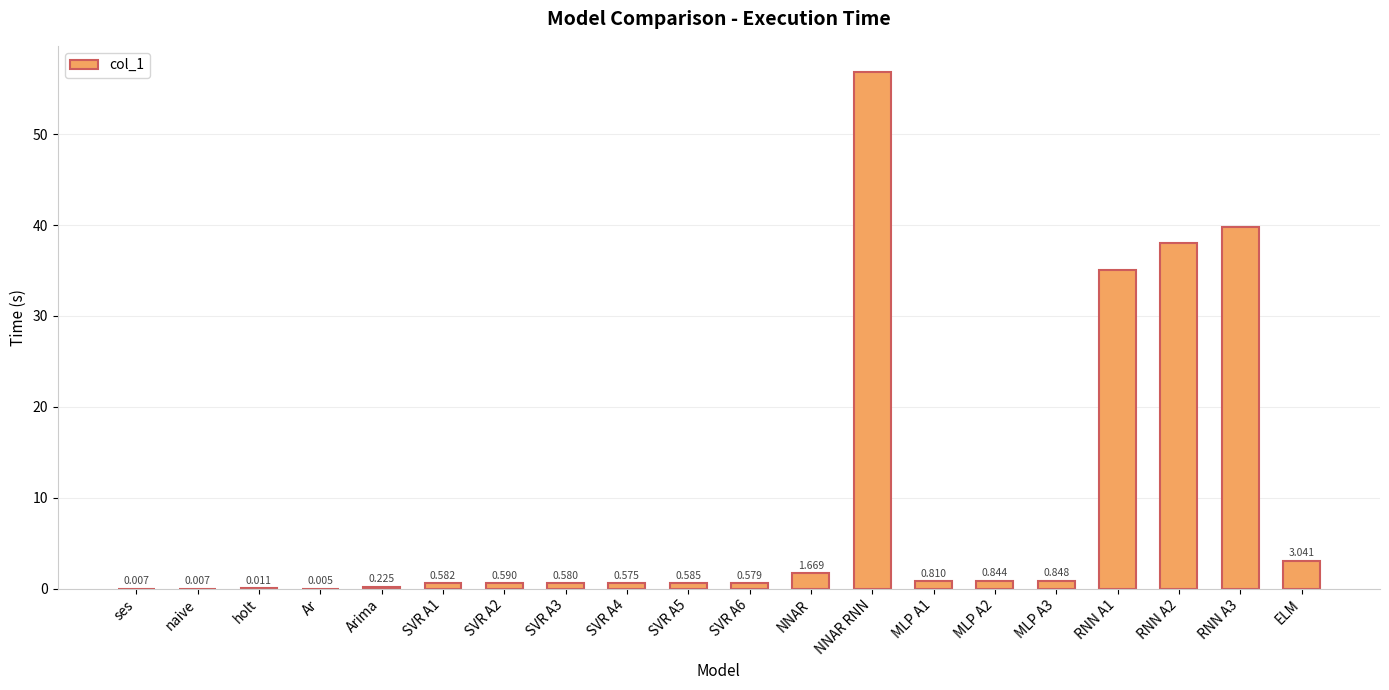

List the labels in order of value, largest first.

NNAR RNN, RNN A3, RNN A2, RNN A1, ELM, NNAR, MLP A3, MLP A2, MLP A1, SVR A2, SVR A5, SVR A1, SVR A3, SVR A6, SVR A4, Arima, holt, naive, ses, Ar